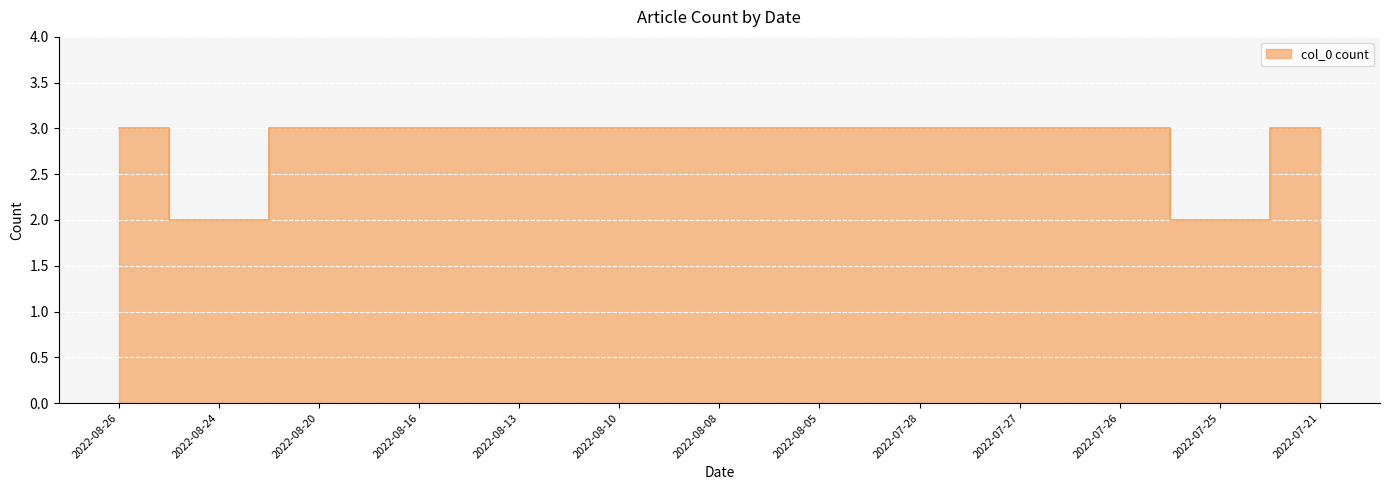

What is the label of the 2nd point from the right?

2022-07-25